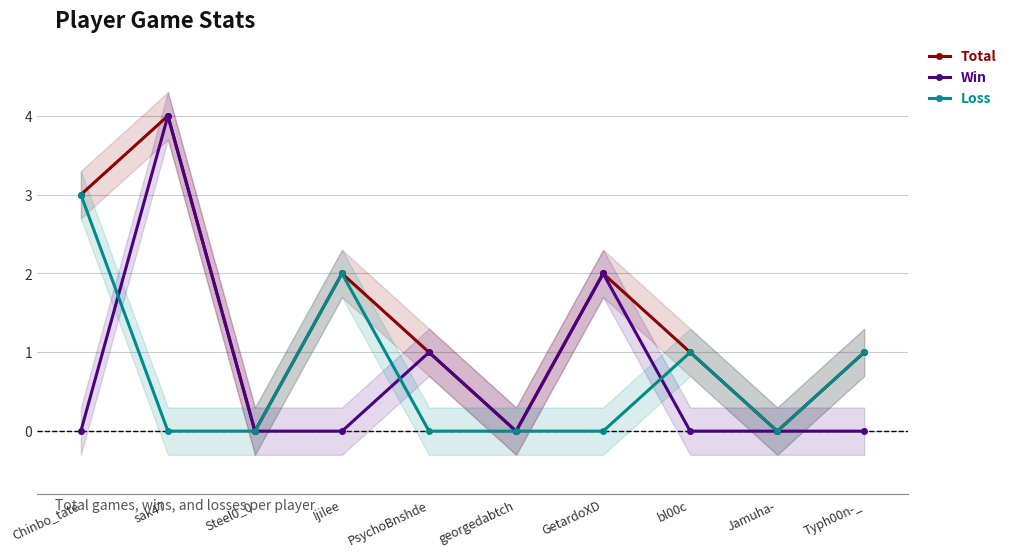

What is the sum of all Total values?

14